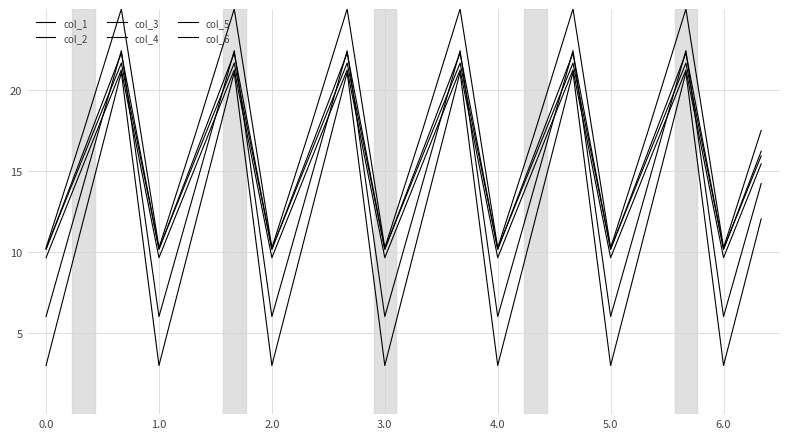

How many interior local peaks does the col_3 series have?

6